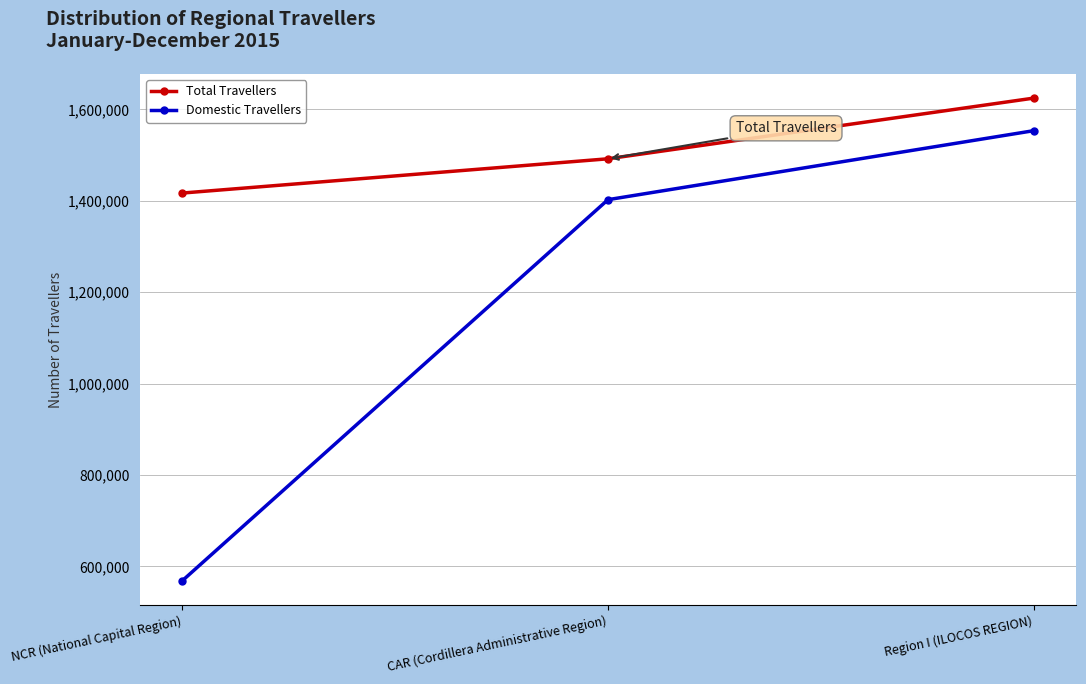

What is the label of the 1st point from the left?

NCR (National Capital Region)